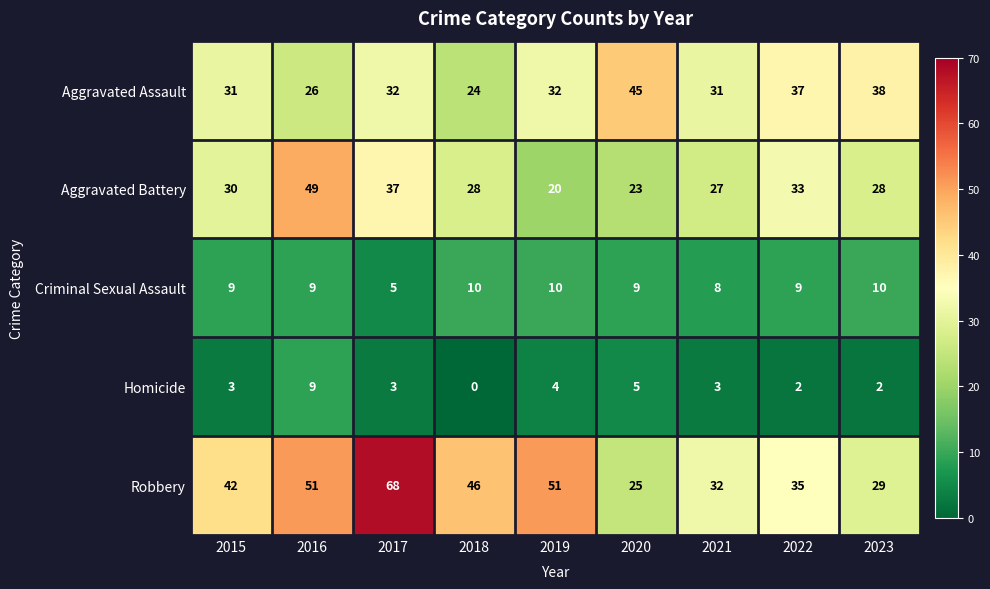

Which series changed the most between 2019 and 2023?

Robbery